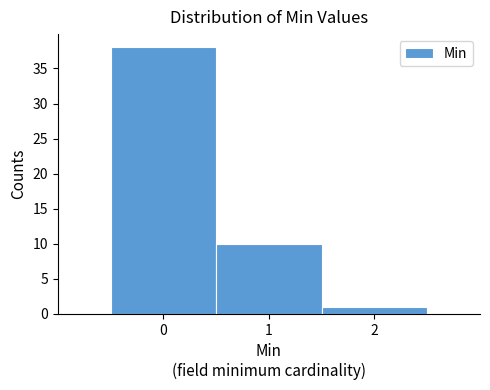

Over which range of the x-axis is the bar tallest?

-0.5 to 0.5